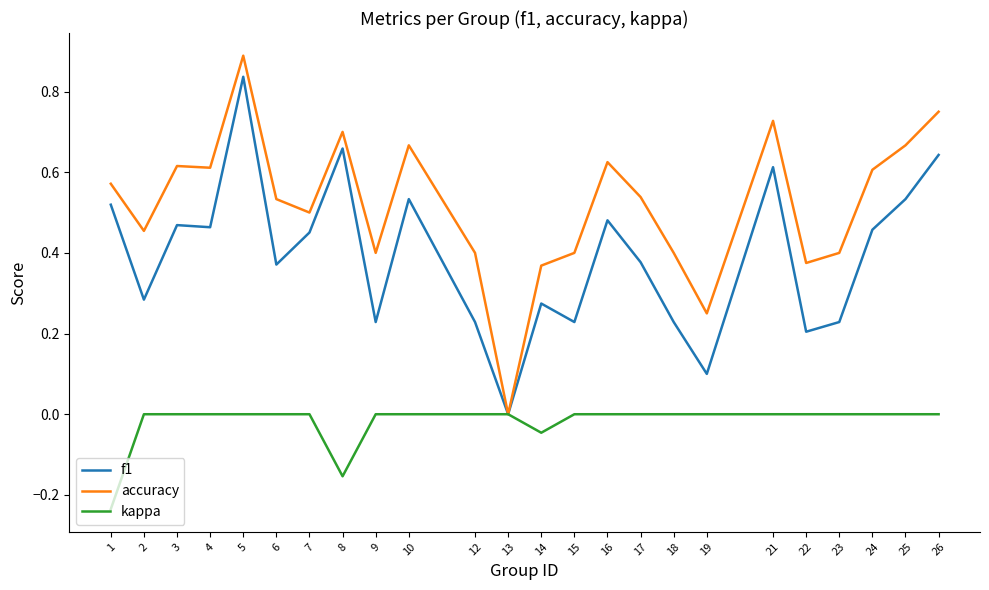

Between 8 and 23, which series saw the biggest shift?

f1